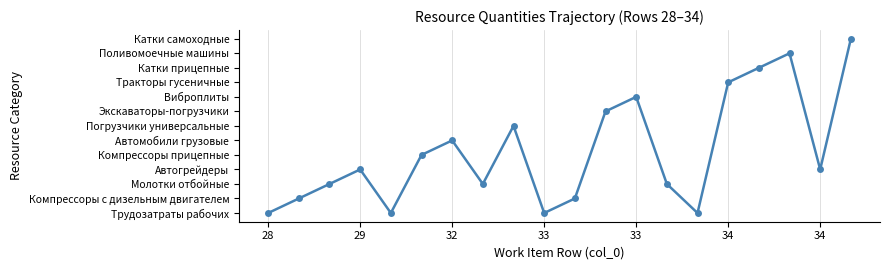

Does the chart have visible grid lines?

Yes